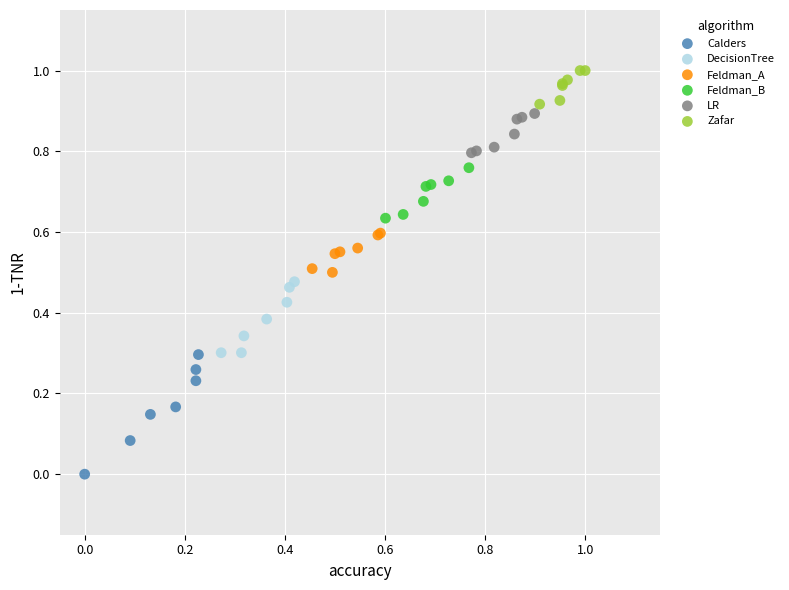

Which series reaches the maximum Y coordinate?

Zafar